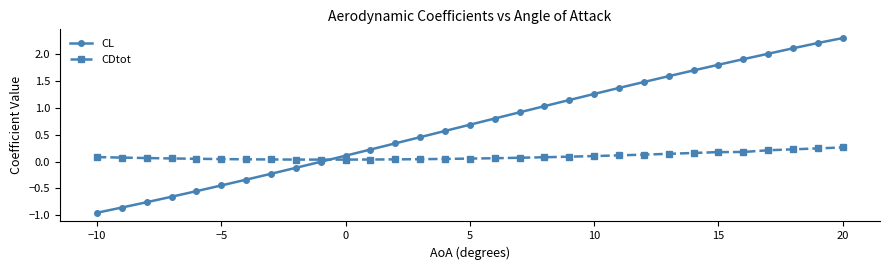

Count the number of categories in the chart.

31